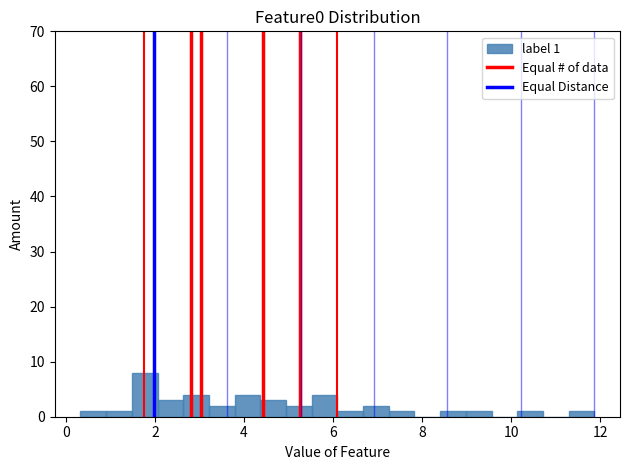

Read against the x-axis, roughly where is the centre of the tallest bar?

1.8